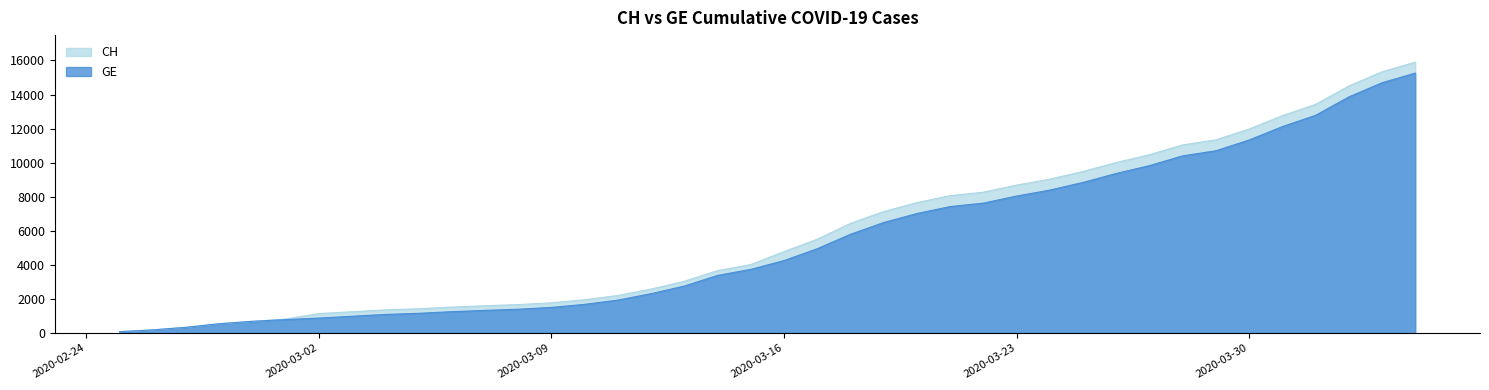

What is the minimum value for CH?

73